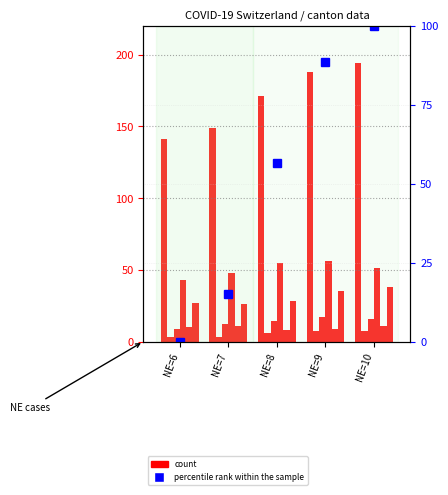

At which label is the value closest to 167?

NE=8